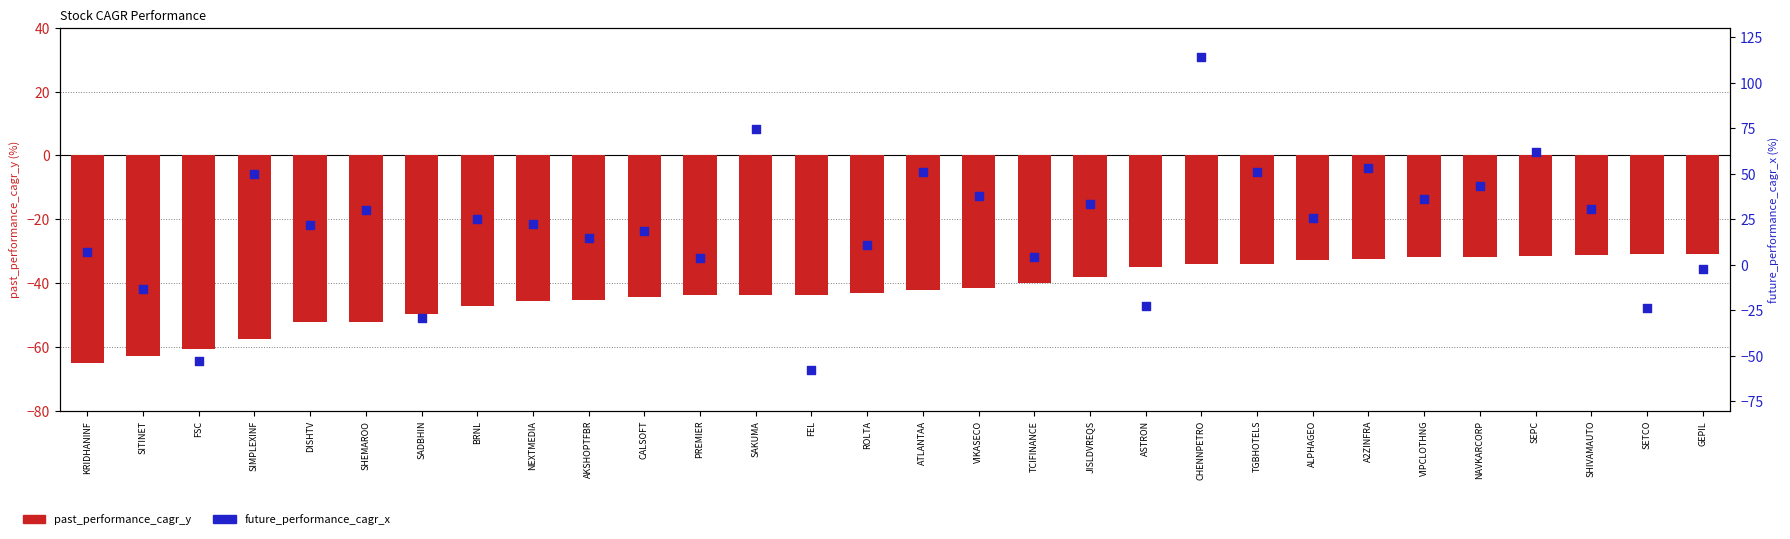

Which series reaches the minimum Y coordinate?

past_performance_cagr_y